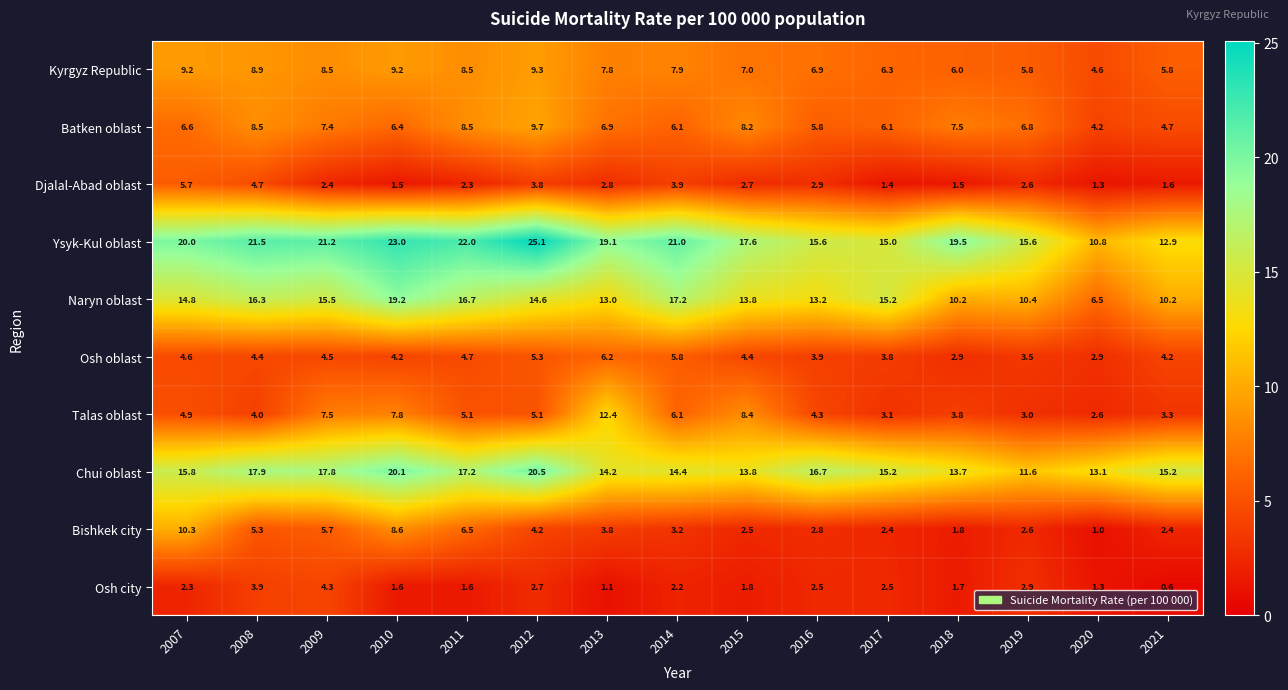

List the series in order of their peak value, lowest first.

Osh city, Djalal-Abad oblast, Osh oblast, Kyrgyz Republic, Batken oblast, Bishkek city, Talas oblast, Naryn oblast, Chui oblast, Ysyk-Kul oblast